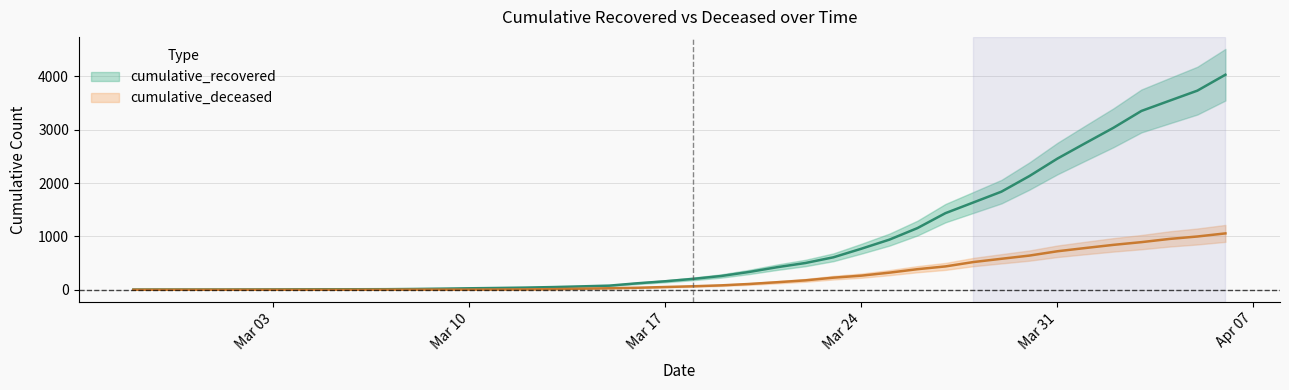

What is the sum of the cumulative_recovered values at 2020-03-19 and 2020-03-08?

272